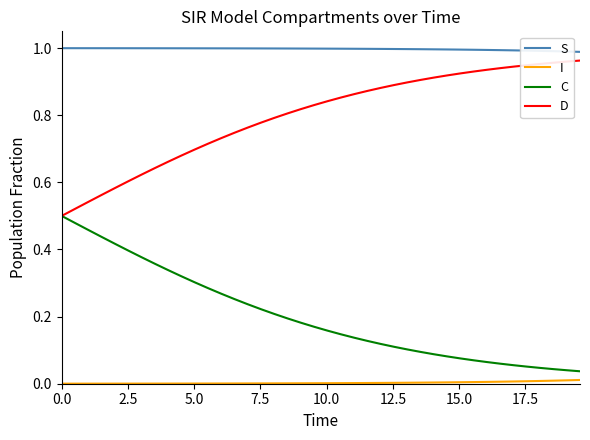

List the series in order of their overall mean, lowest first.

I, C, D, S